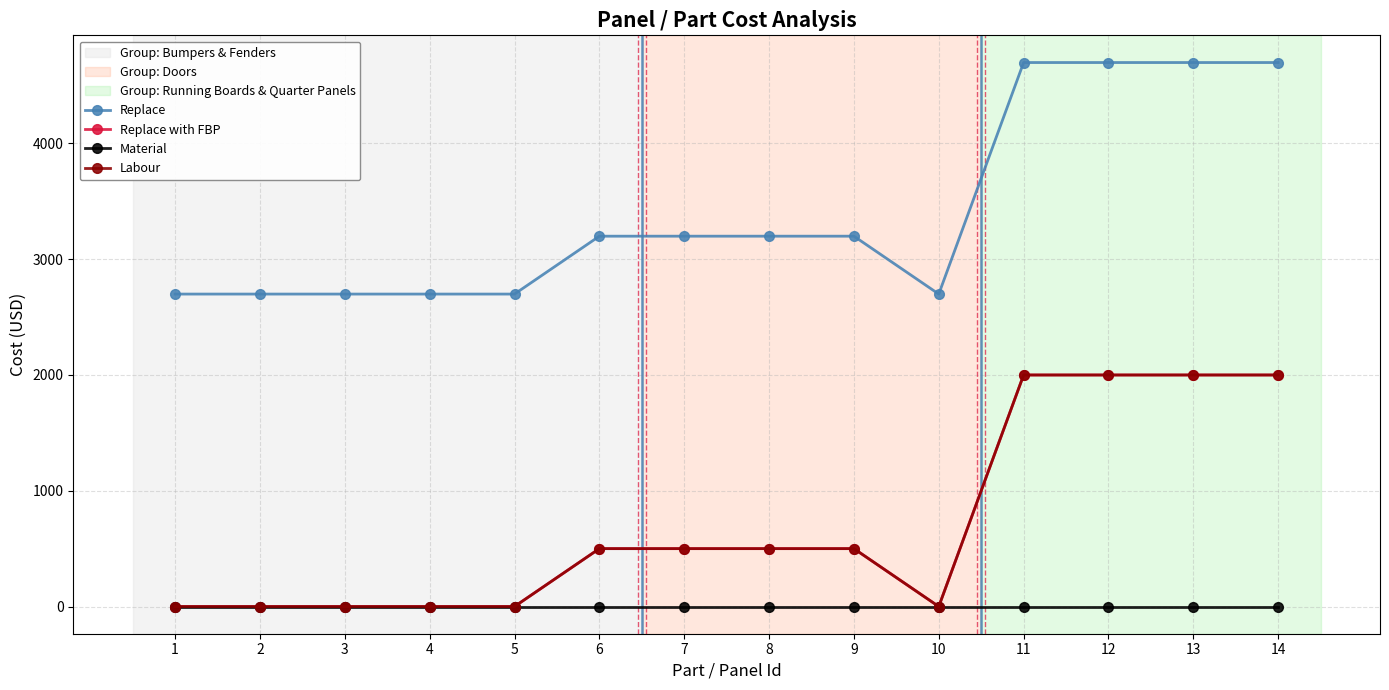

Which series has the largest range (max minus min)?

Replace